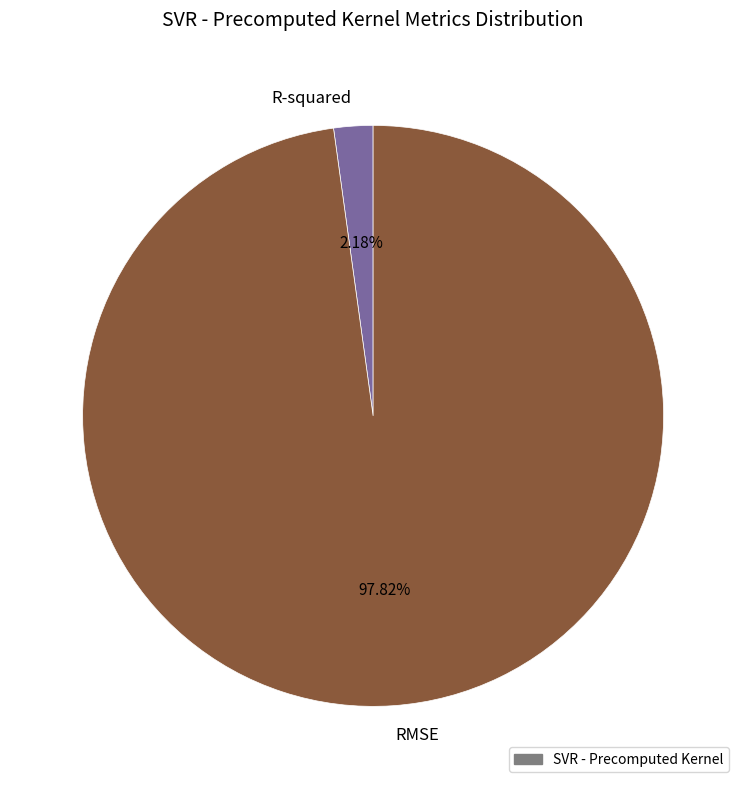

To the nearest percent, what is the combined percentage of RMSE and R-squared?

100%